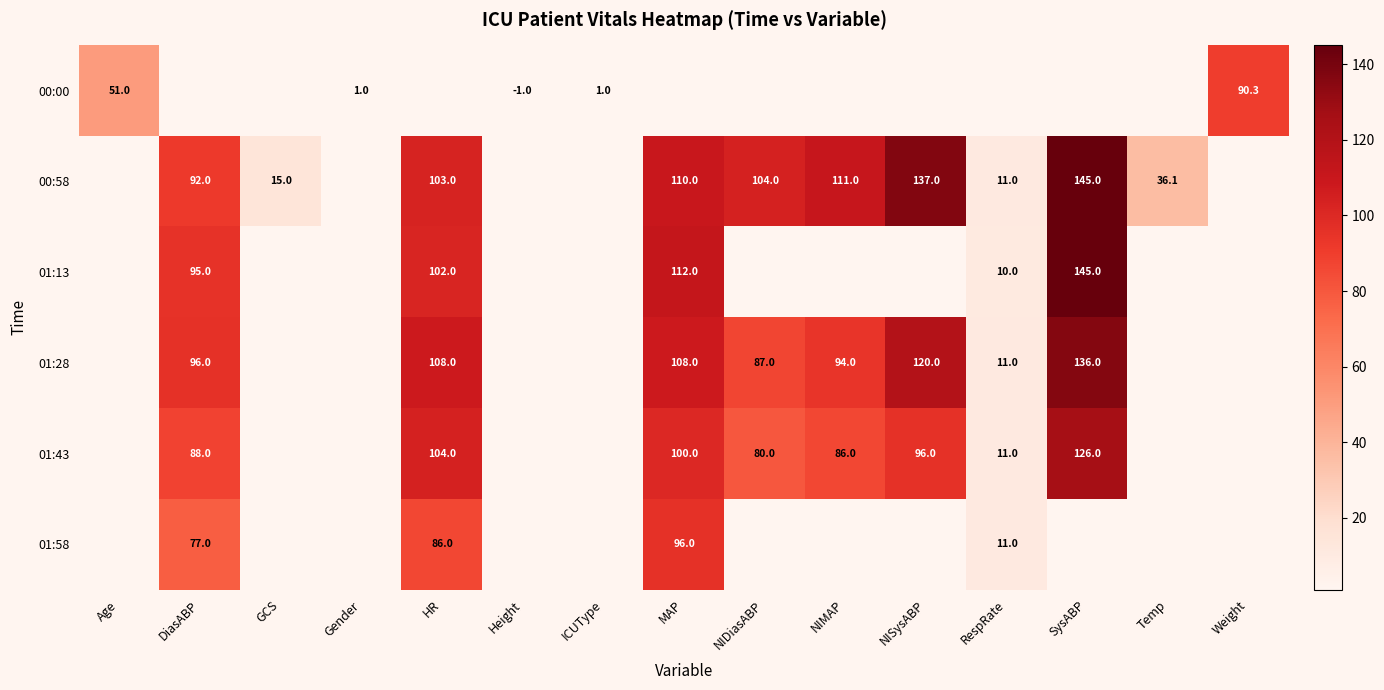

True or false: 01:43 has a value of 11.0 at RespRate.

True